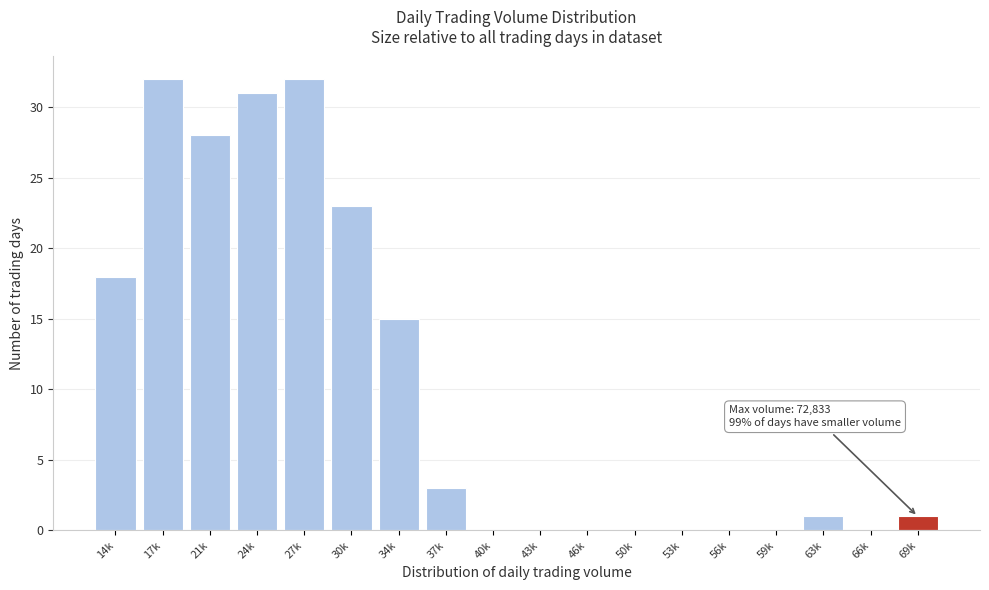

Reading left to right, list all the values displayed in this chart.

14k=18	17k=32	21k=28	24k=31	27k=32	30k=23	34k=15	37k=3	40k=0	43k=0	46k=0	50k=0	53k=0	56k=0	59k=0	63k=1	66k=0	69k=1